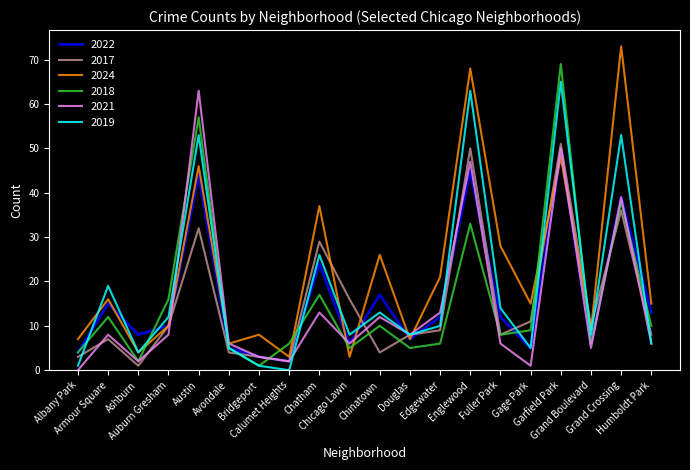

Which series has the largest total across all categories?

2024